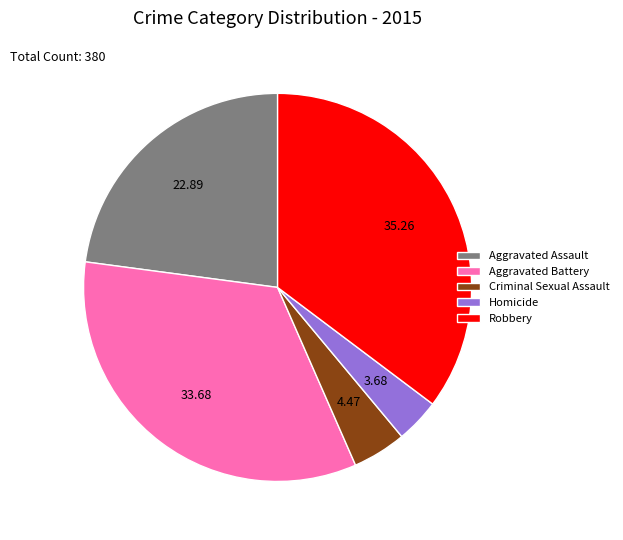

What is the ratio of the value at Aggravated Battery to the value at Homicide?

9.1